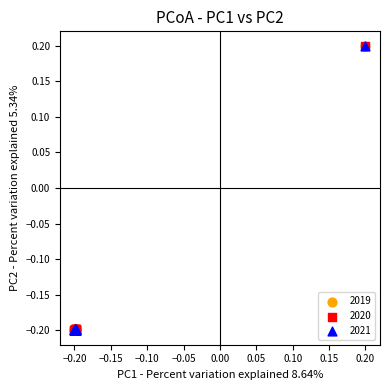

What are all the series names shown in the legend?

2019, 2020, 2021